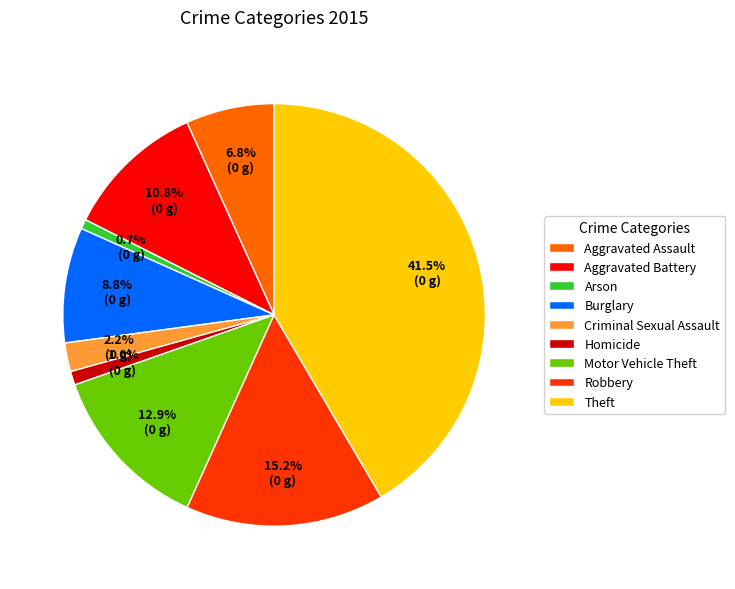

To the nearest percent, what is the combined percentage of Aggravated Assault and Theft?

48%